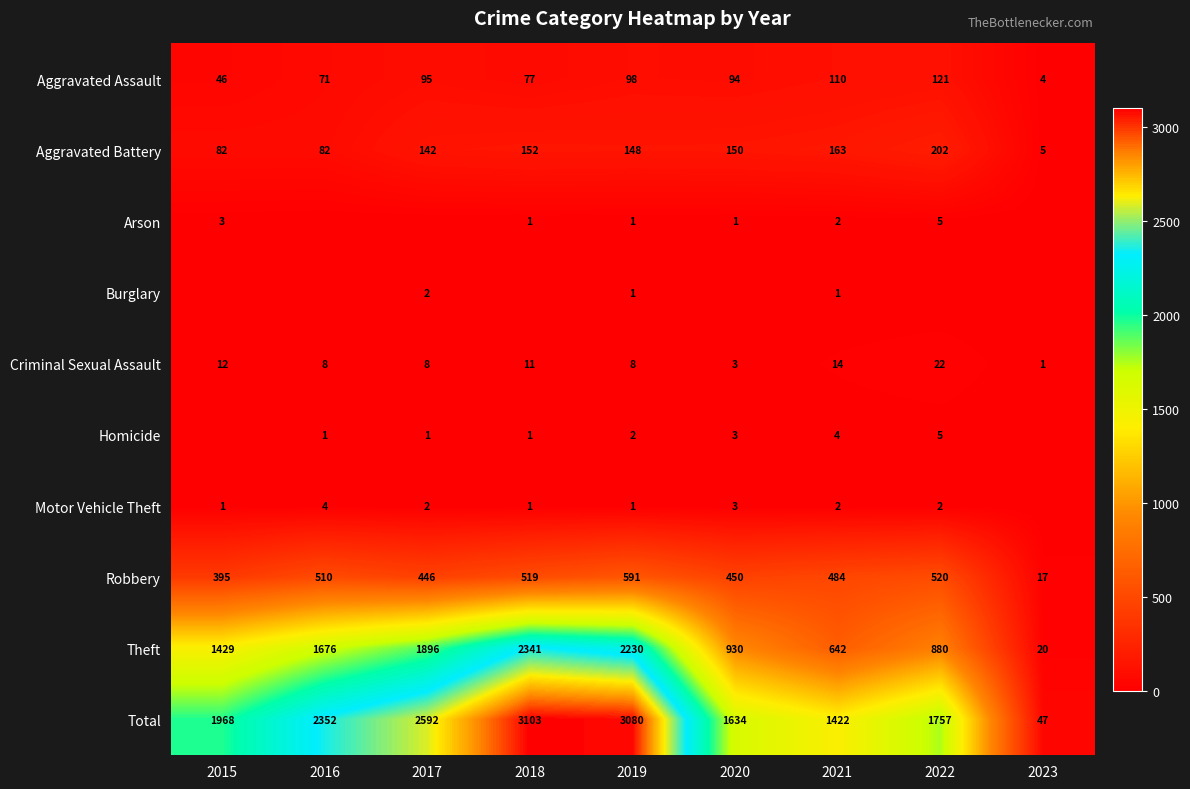

Rank the categories by Theft value from highest to lowest.

2018, 2019, 2017, 2016, 2015, 2020, 2022, 2021, 2023